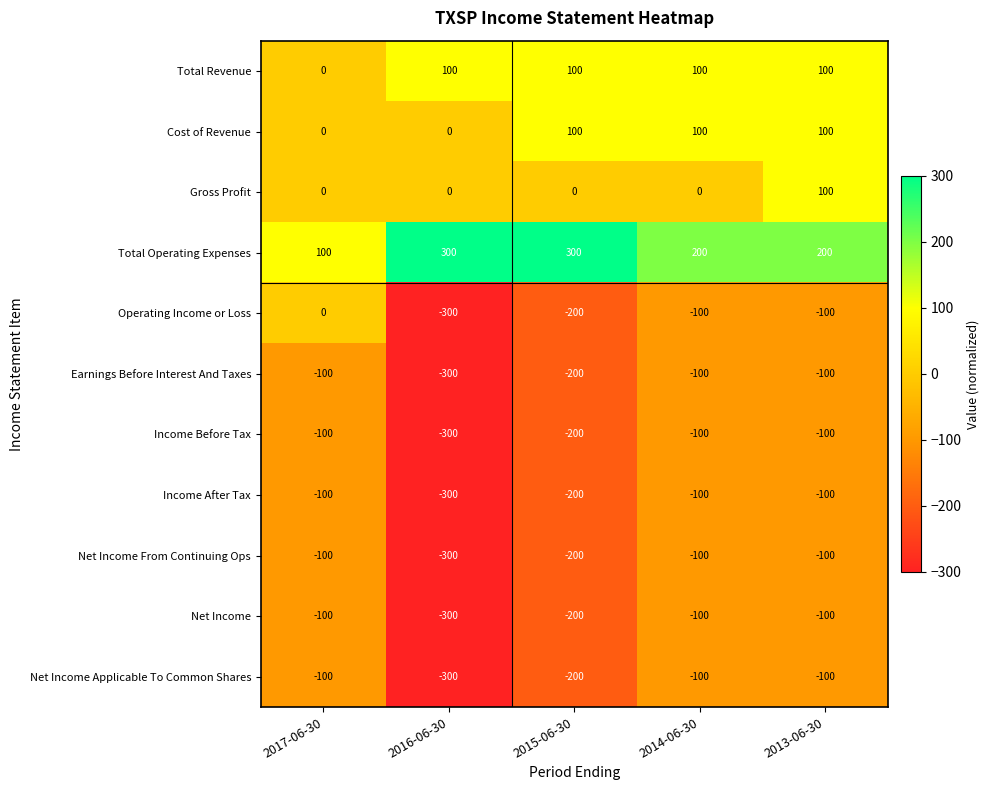

What is the difference between the highest and lowest values at 2014-06-30?

300